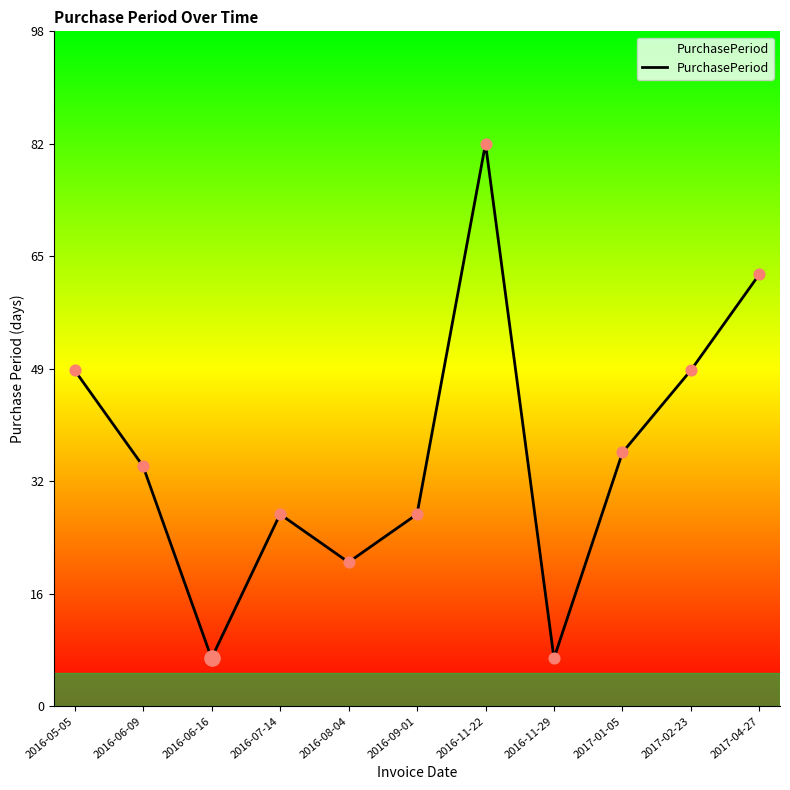

Which has a higher value, 2017-01-05 or 2016-06-09?

2017-01-05